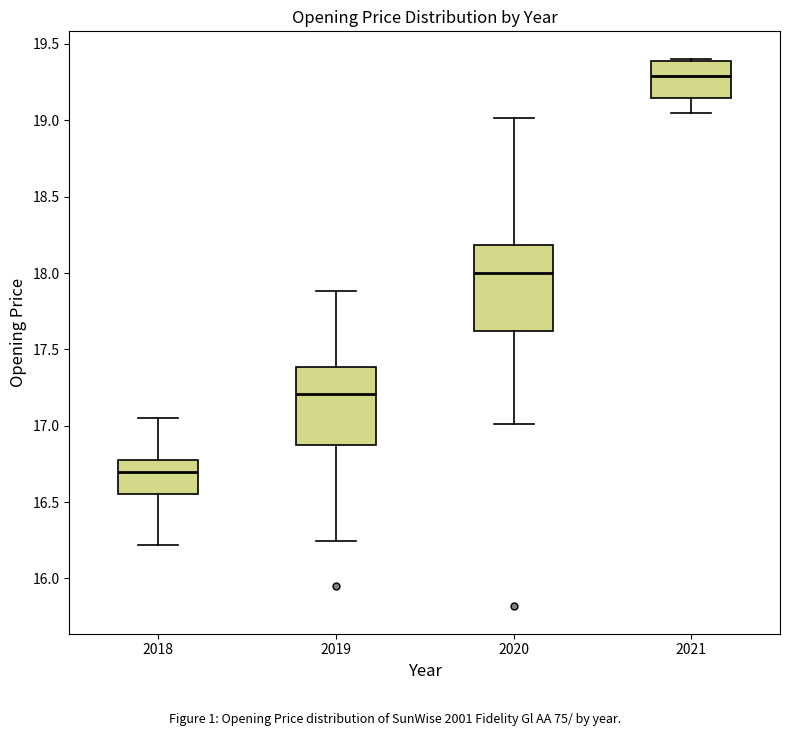

Where is the upper edge of the box at x = 2021 on the y-axis? The values are not printed on the chart, so give them approximately, as read against the axis.

19.40